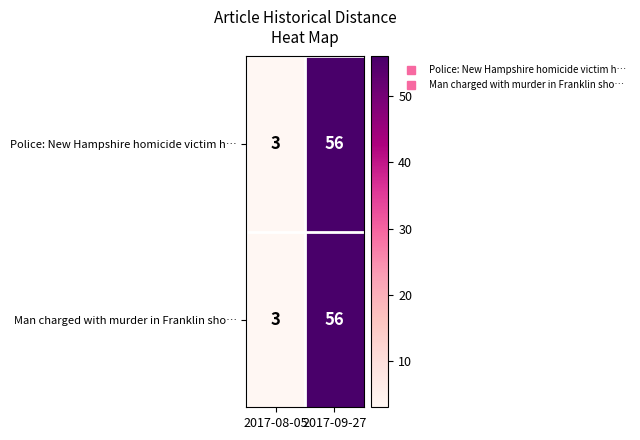

Where is Man charged with murder in Franklin sho… nearest to the value 29?

2017-08-05